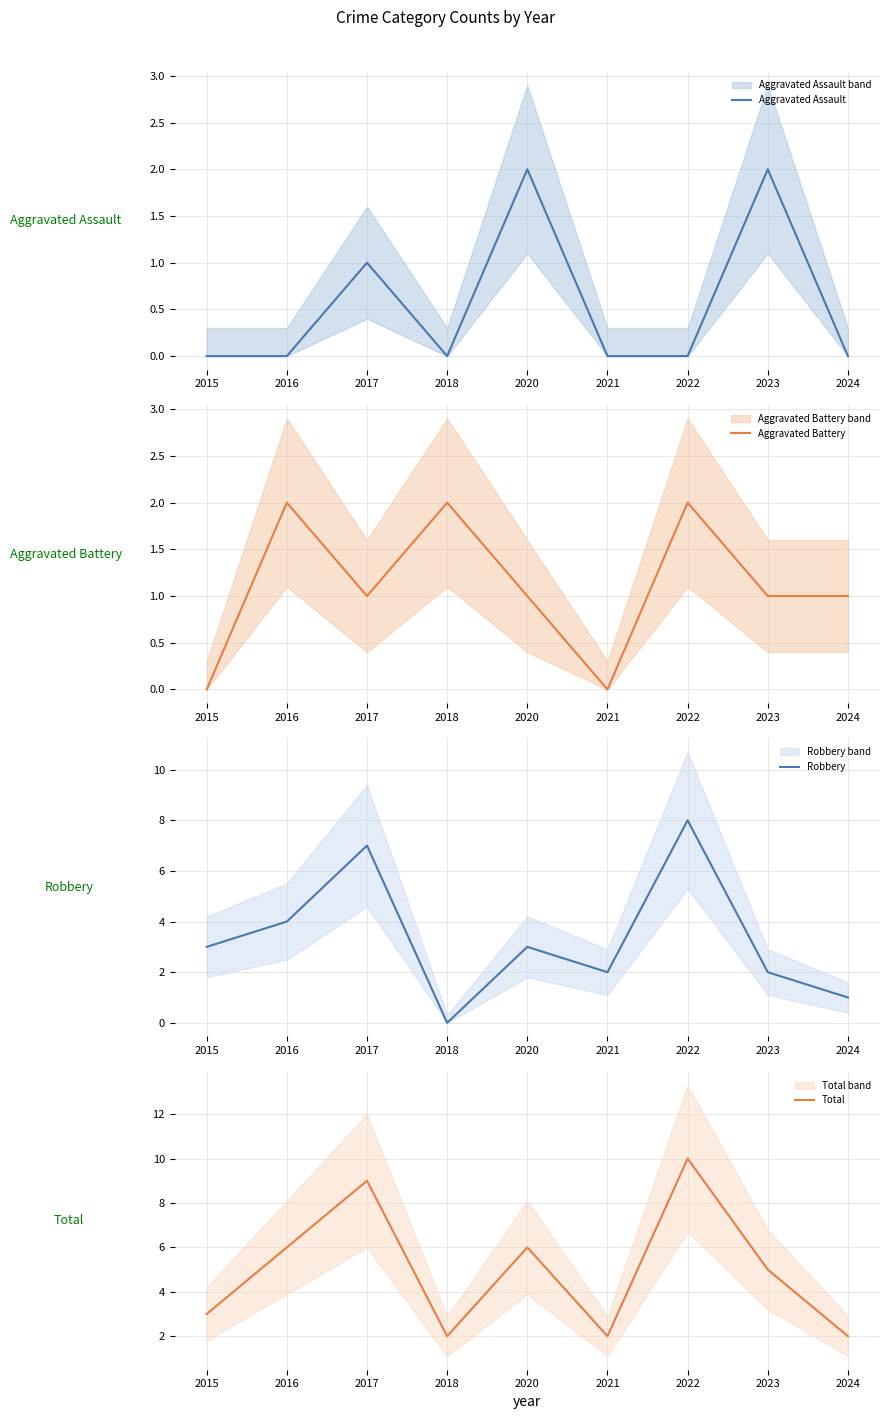

At how many categories does at least one series exceed 2?

6